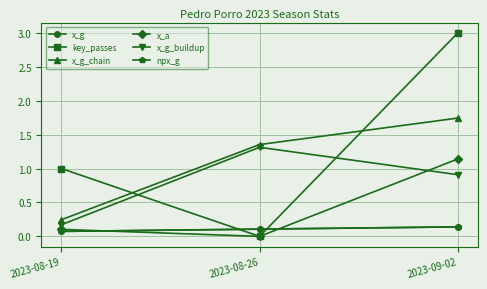

What is the average value of the npx_g series?

0.1